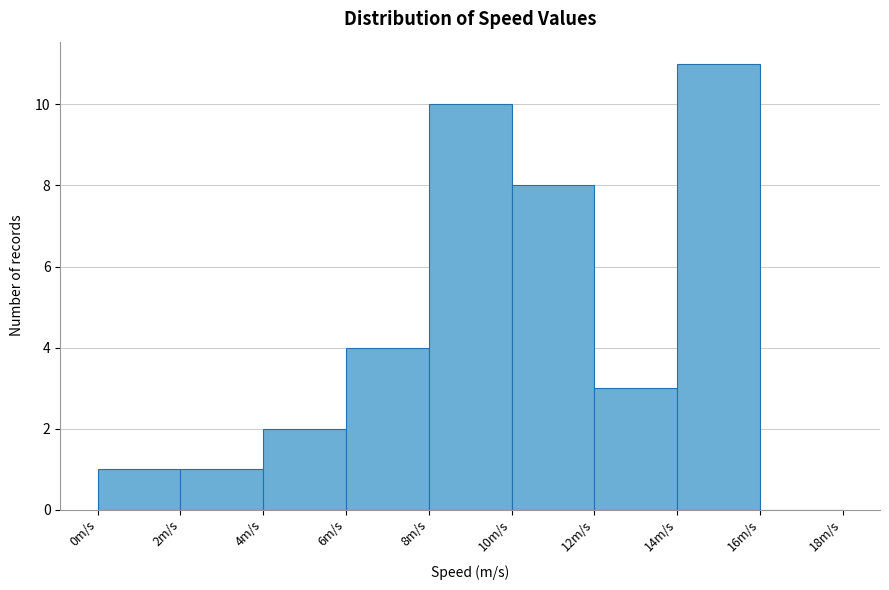

Over which range of the x-axis is the bar tallest?

14 to 16